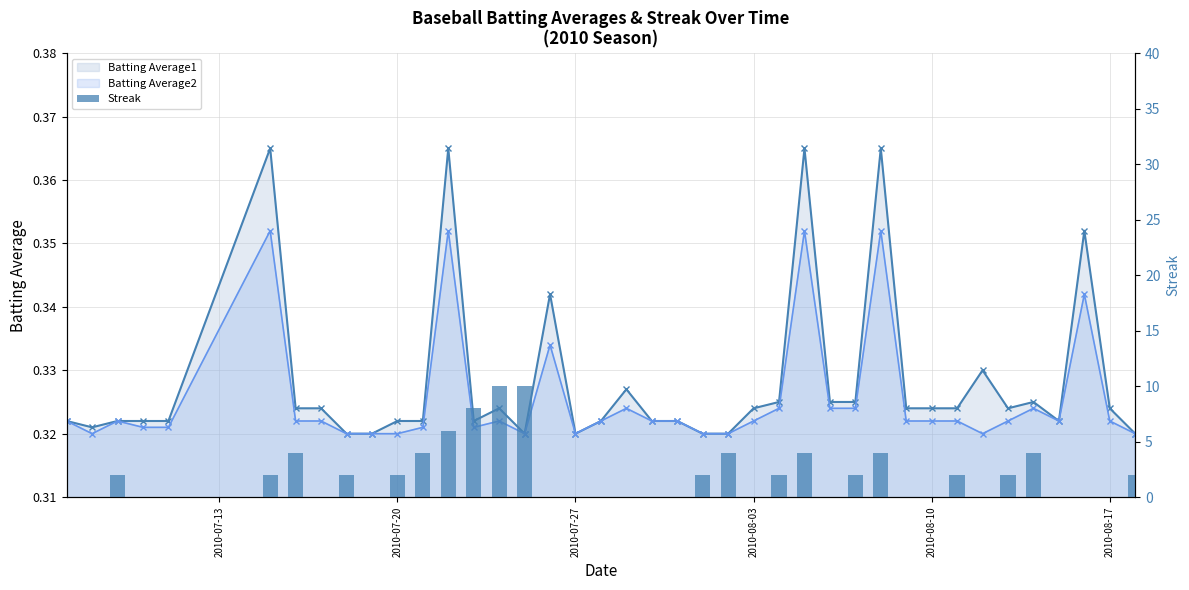

How many categories are shown in the chart?

40